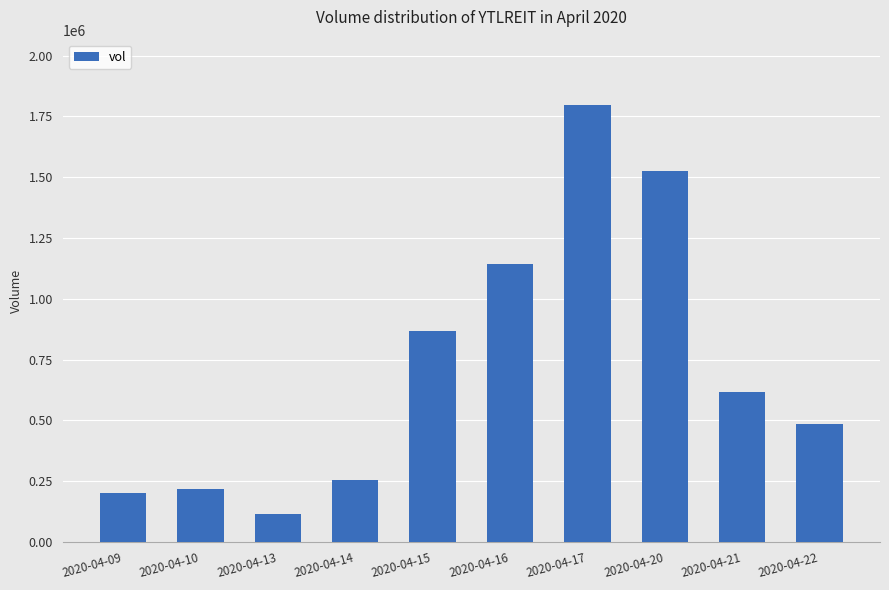

What is the ratio of the value at 2020-04-14 to the value at 2020-04-13?

2.3